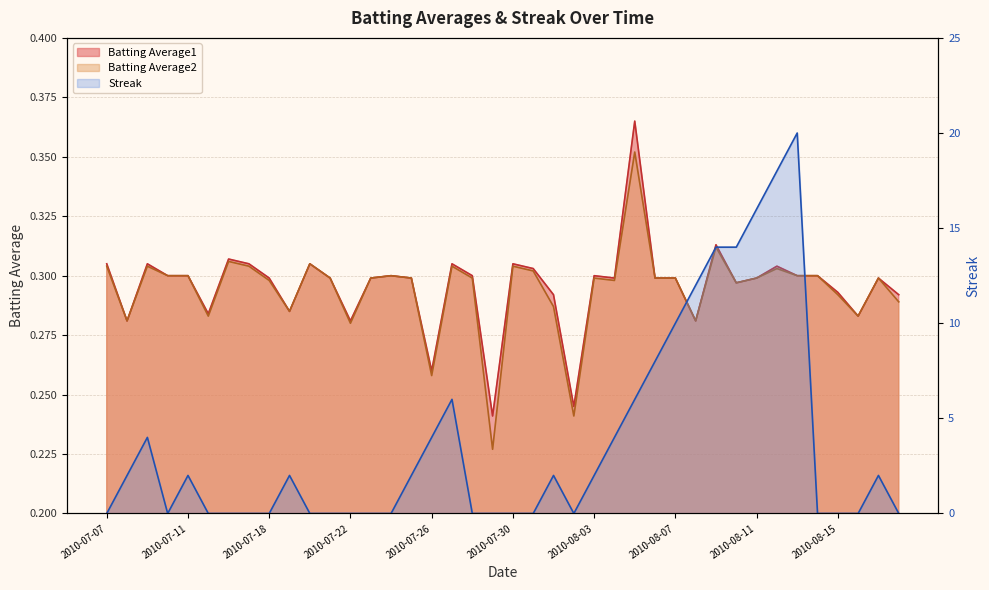

True or false: Batting Average2 and Batting Average1 intersect in this chart.

False